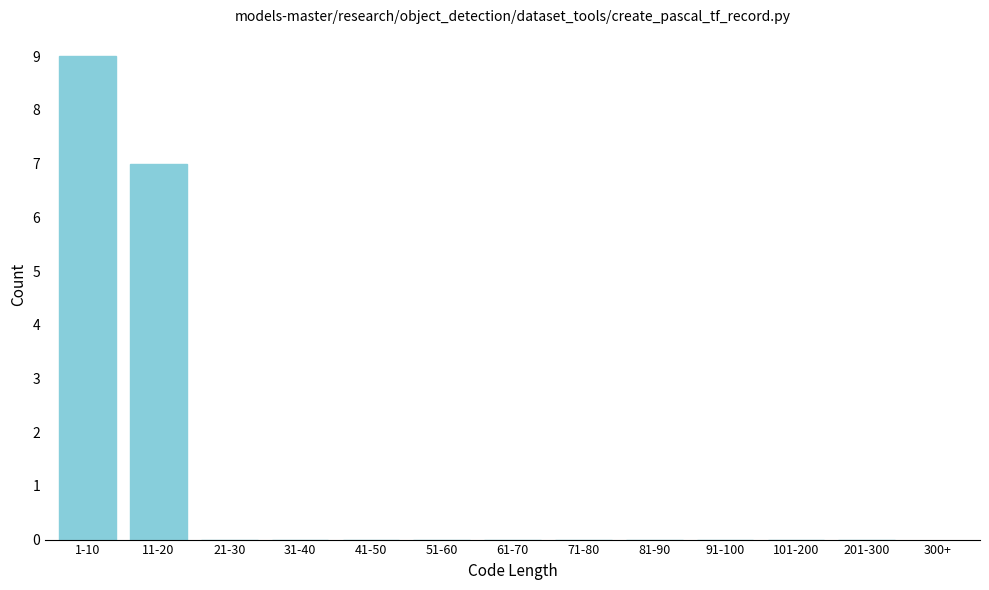

Reading left to right, extract all data points from this chart.

1-10=9	11-20=7	21-30=0	31-40=0	41-50=0	51-60=0	61-70=0	71-80=0	81-90=0	91-100=0	101-200=0	201-300=0